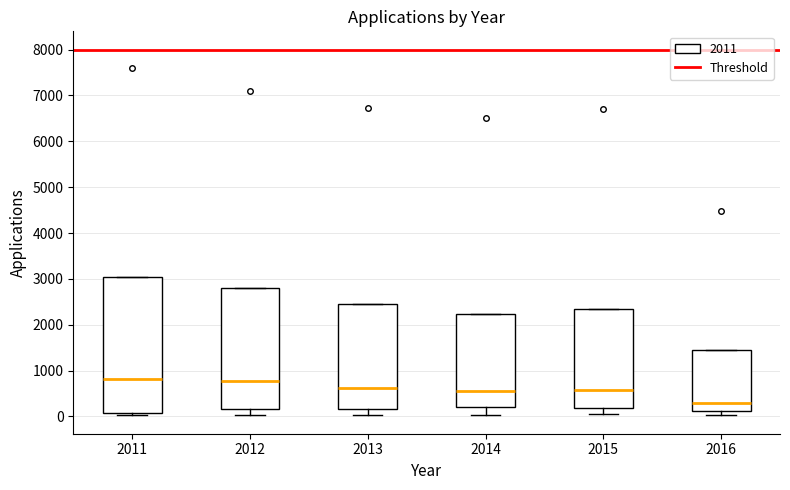

Where does the lower whisker of the box at x = 2015 end on the y-axis? The values are not printed on the chart, so give them approximately, as read against the axis.

0